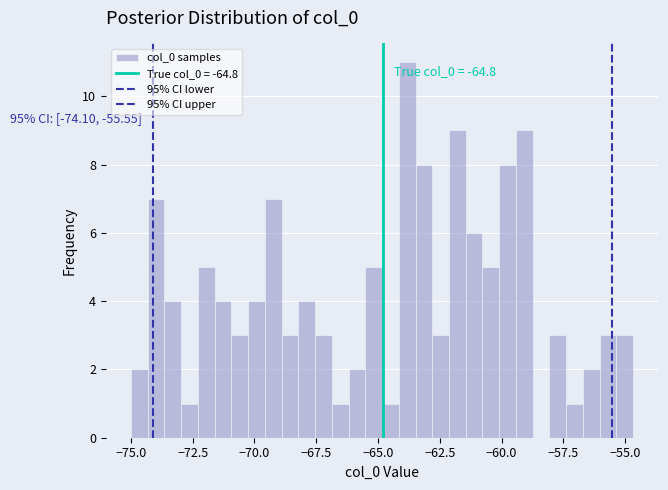

Around what value on the x-axis is the tallest bar? Give the approximate position of its centre, as read against the axis.

-64.0